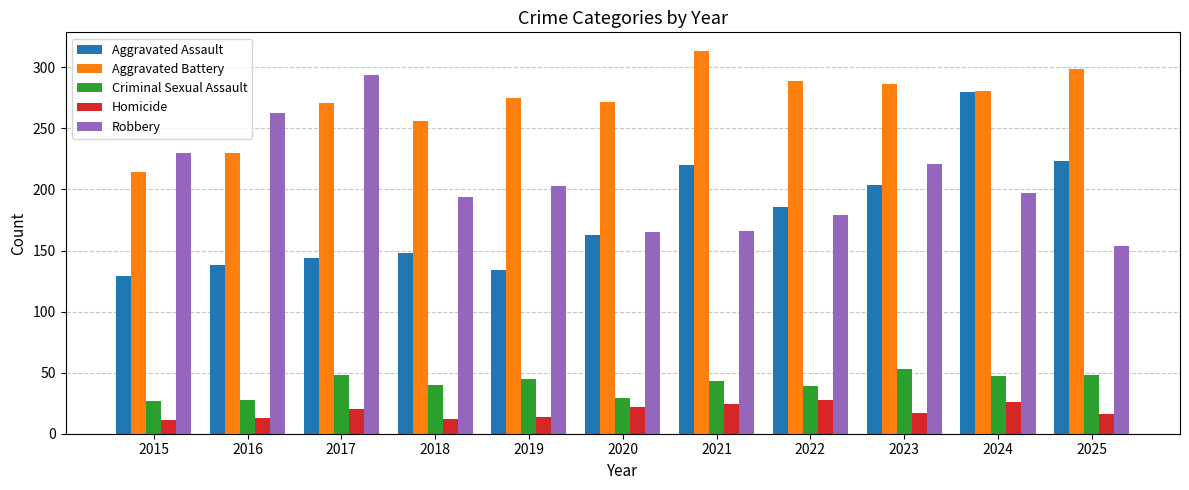

What is the difference between the Criminal Sexual Assault values at 2018 and 2020?

11